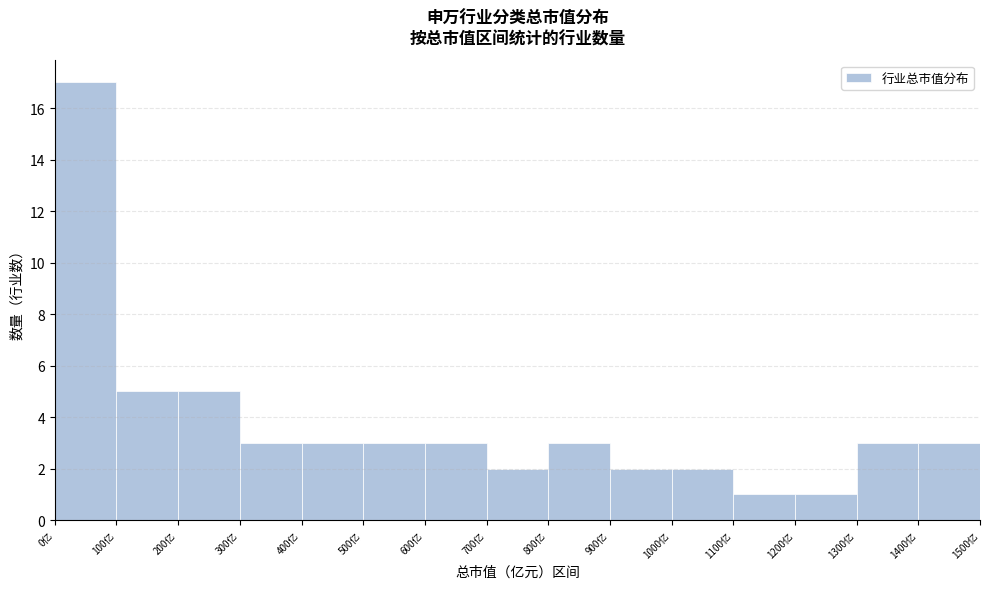

Over which range of the x-axis is the bar tallest?

0 to 100